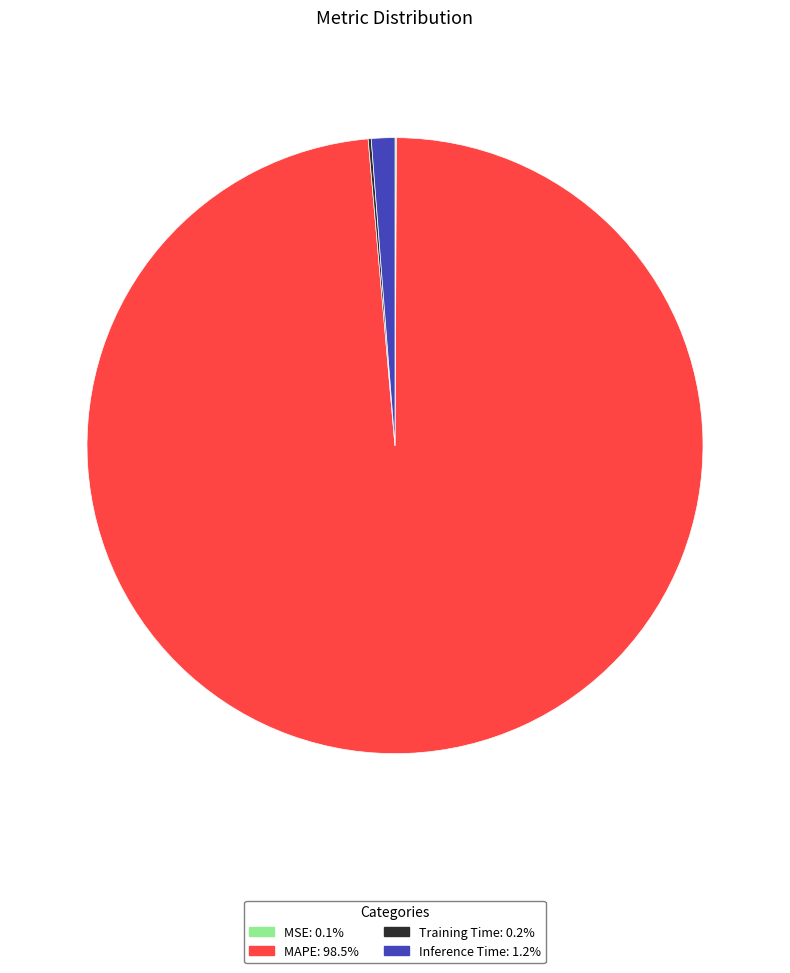

Which slice represents more than half of the pie?

MAPE